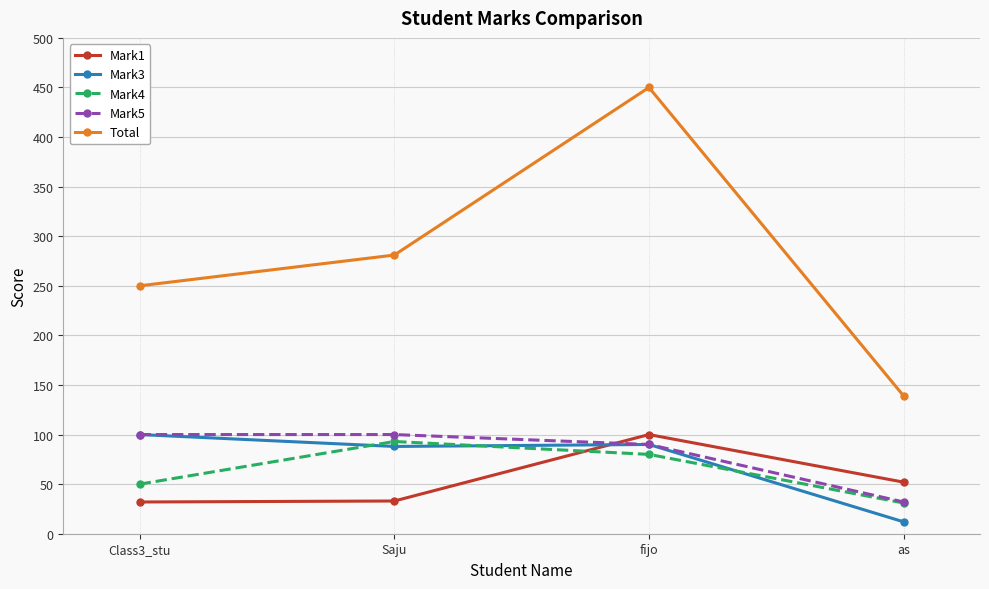

What is the difference between the highest and lowest values at fijo?

370